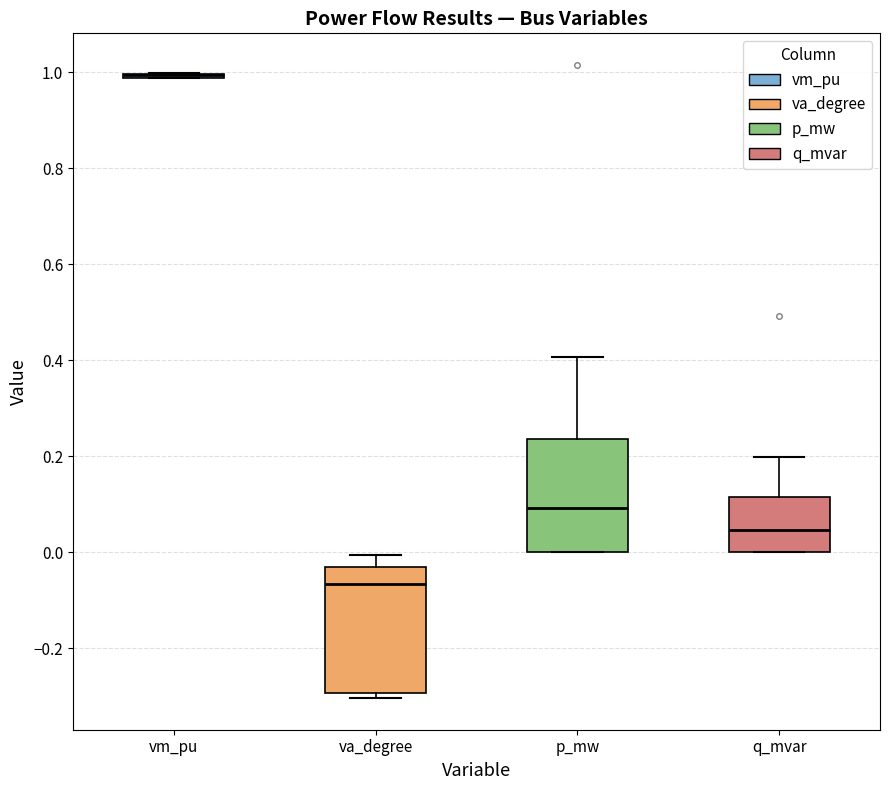

Which box is the tallest, from its lower edge to its upper edge?

va_degree